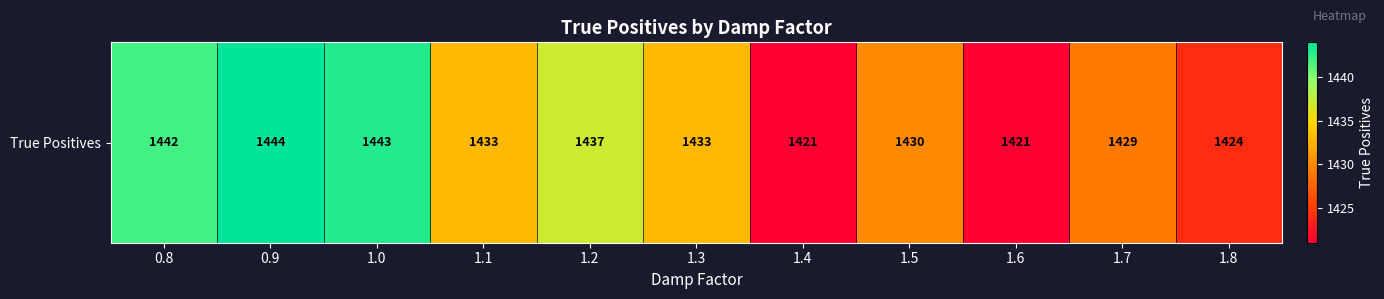

True or false: the data shows 1421 at 1.4.

True